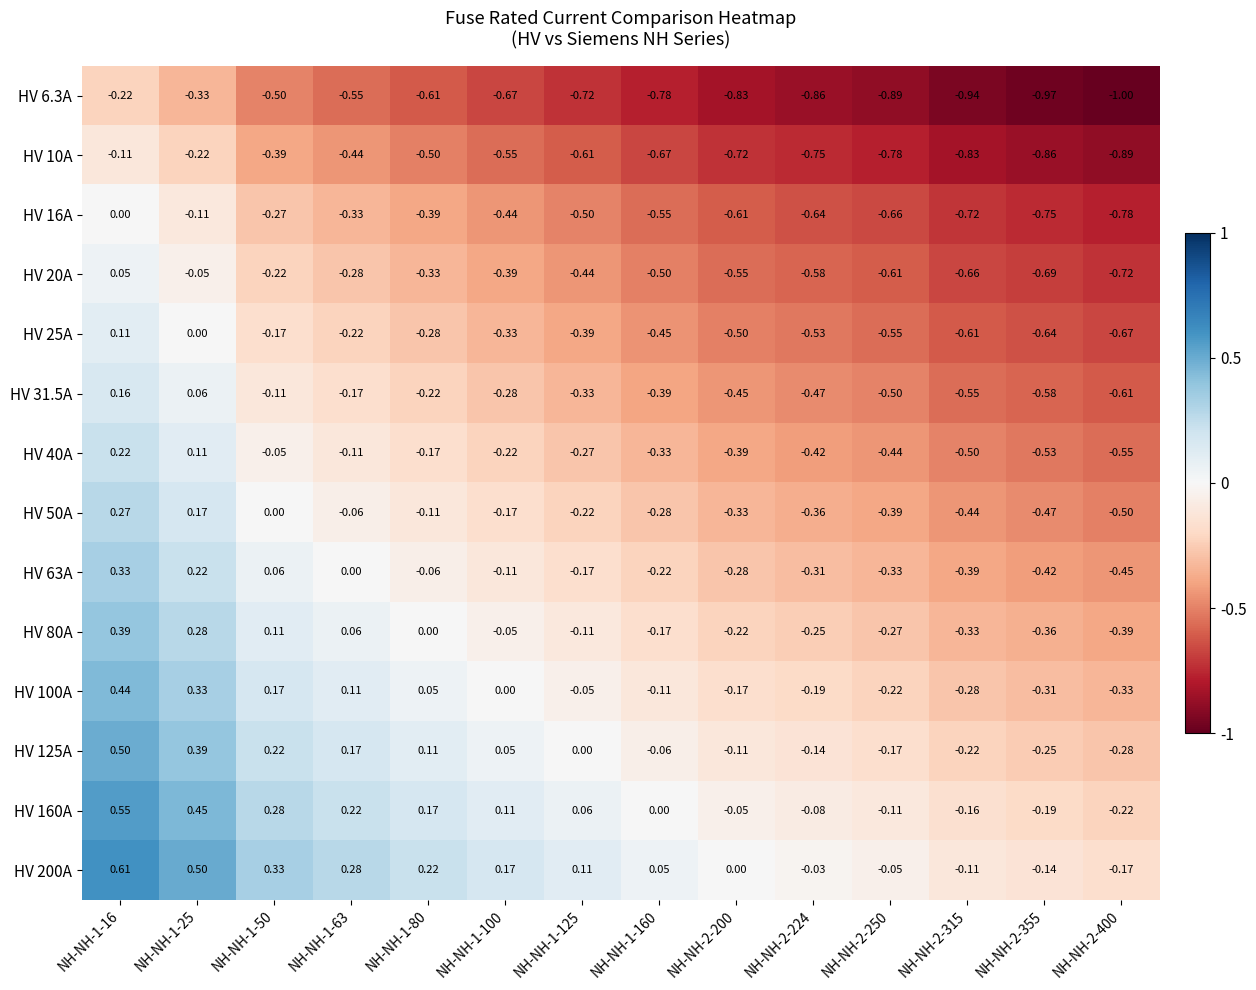

Is the value of HV 40A at NH-NH-2-200 greater than the value of HV 50A at NH-NH-1-25?

No